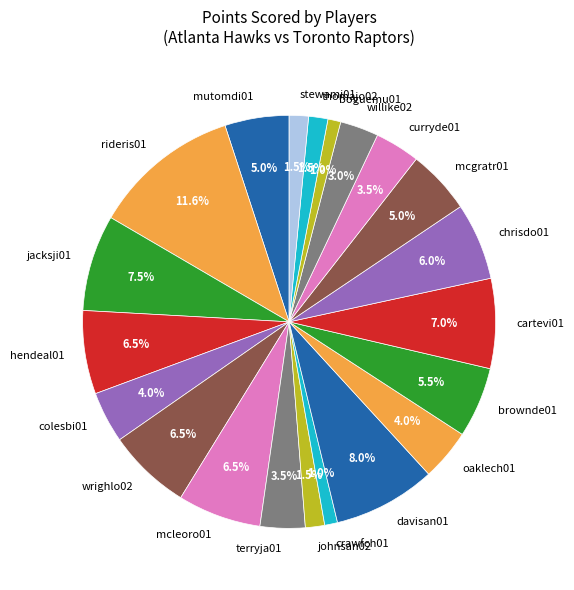

Approximately how many times larger is the value at curryde01 compared to colesbi01?

0.9